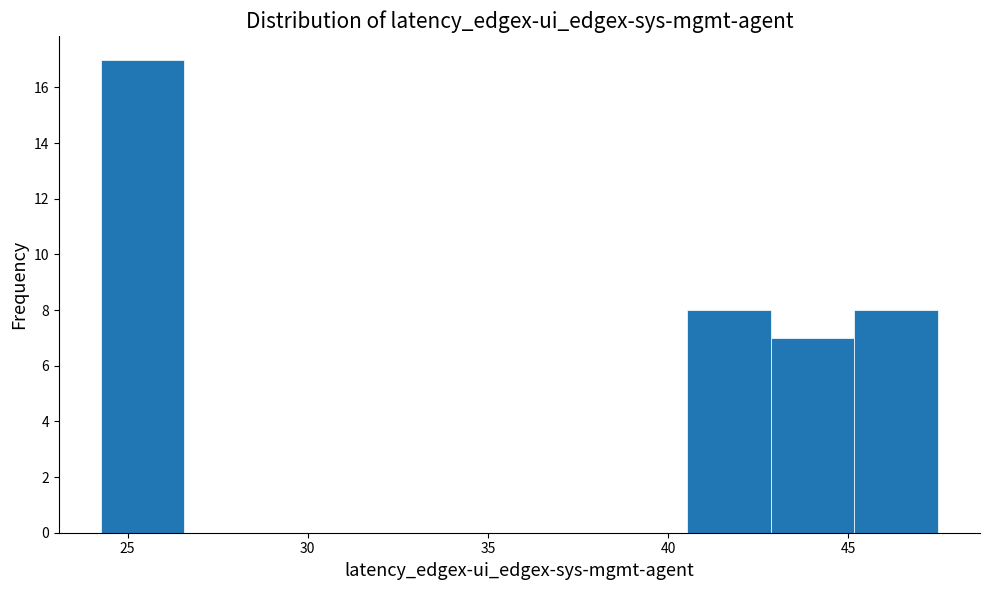

Reading left to right, list every bar in this chart as the range it spans on the x-axis followed by its height. Neither the bar edges nor the heights are printed on the chart, so give them approximately, as read against the axes.

24.5 to 26.5: 17
26.5 to 29.0: 0
29.0 to 31.0: 0
31.0 to 33.5: 0
33.5 to 36.0: 0
36.0 to 38.0: 0
38.0 to 40.5: 0
40.5 to 43.0: 8
43.0 to 45.0: 7
45.0 to 47.5: 8